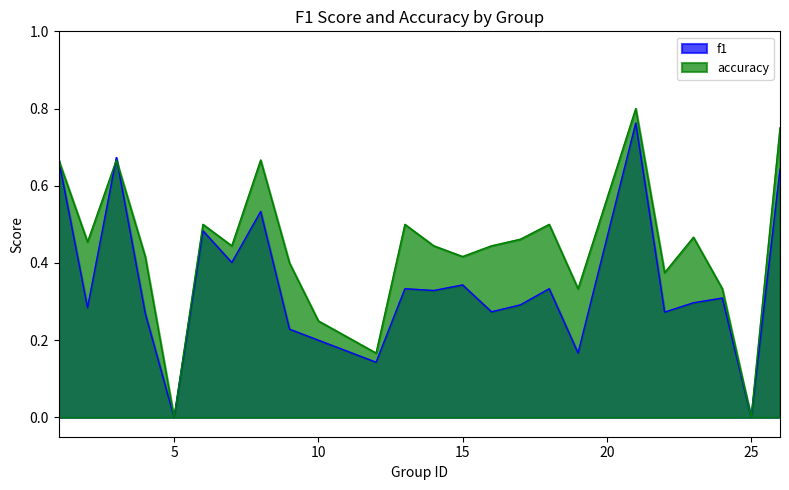

How many lines are shown in the chart?

2